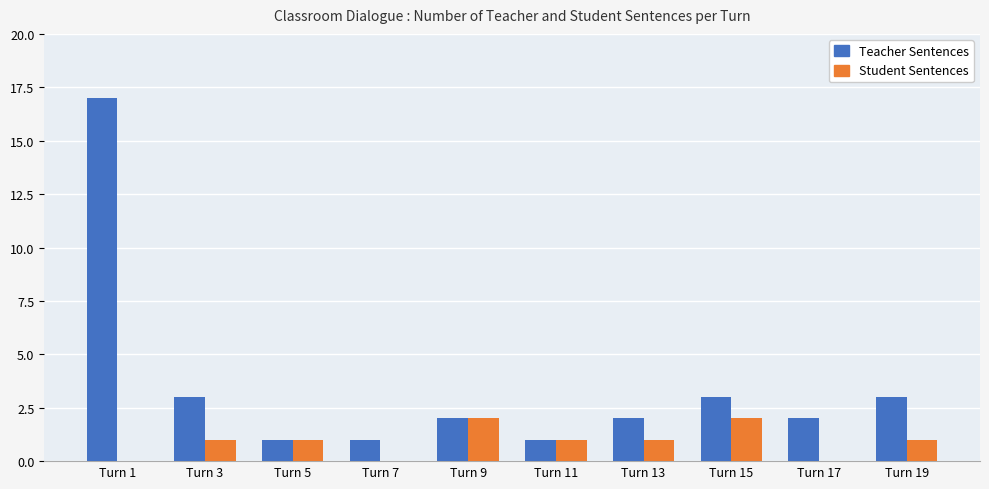

At which category does the chart reach its peak across all series?

Turn 1